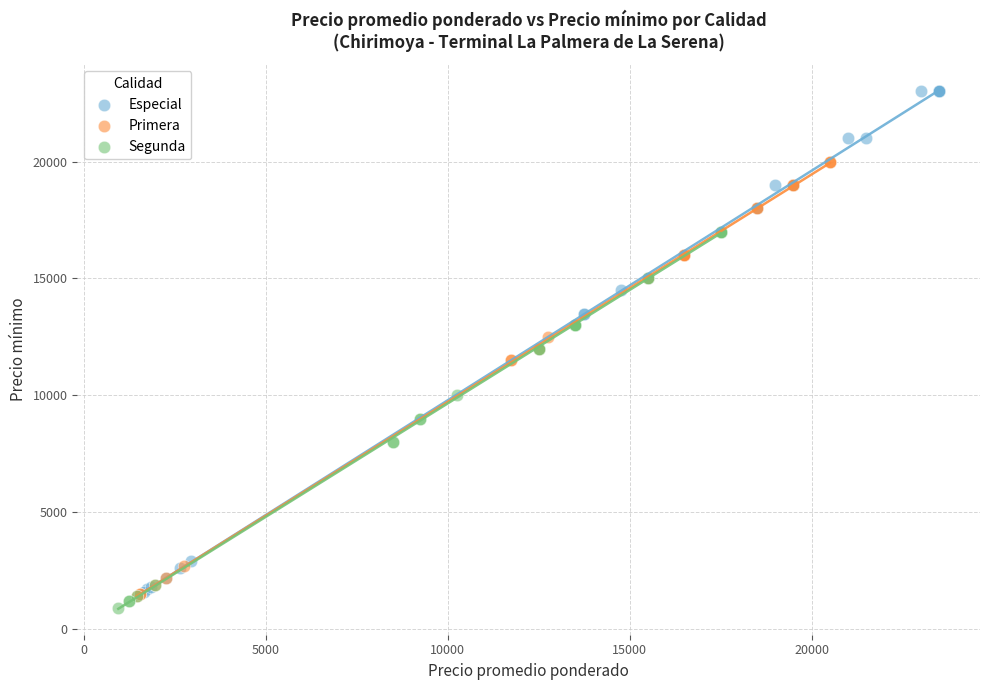

Which series contains the lowest Y value?

Segunda